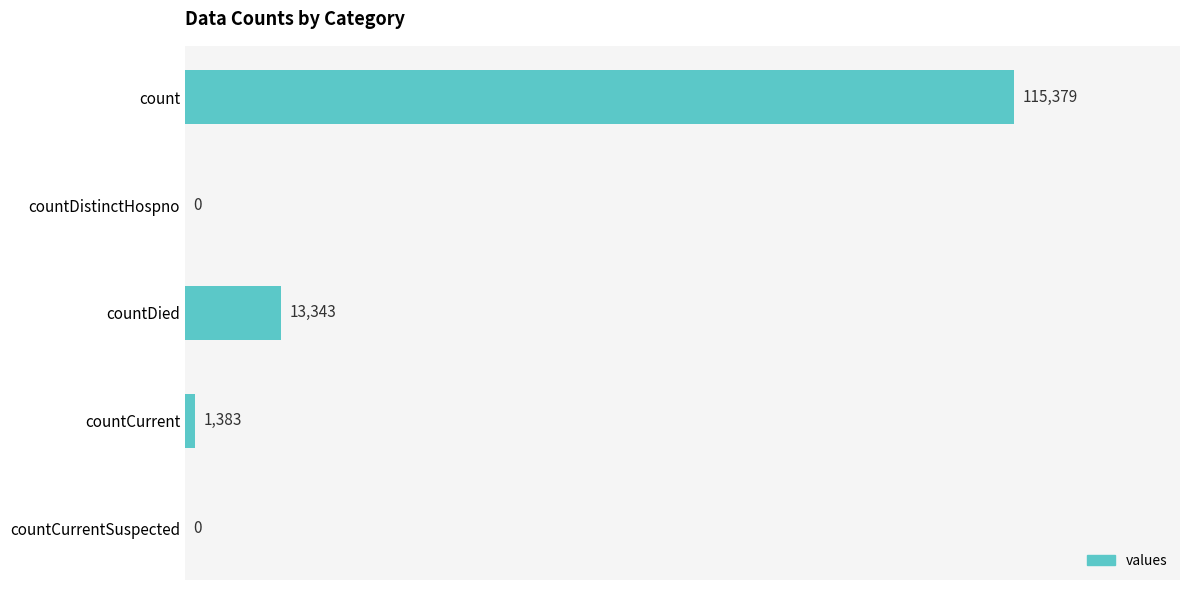

Which has a higher value, countDied or countDistinctHospno?

countDied